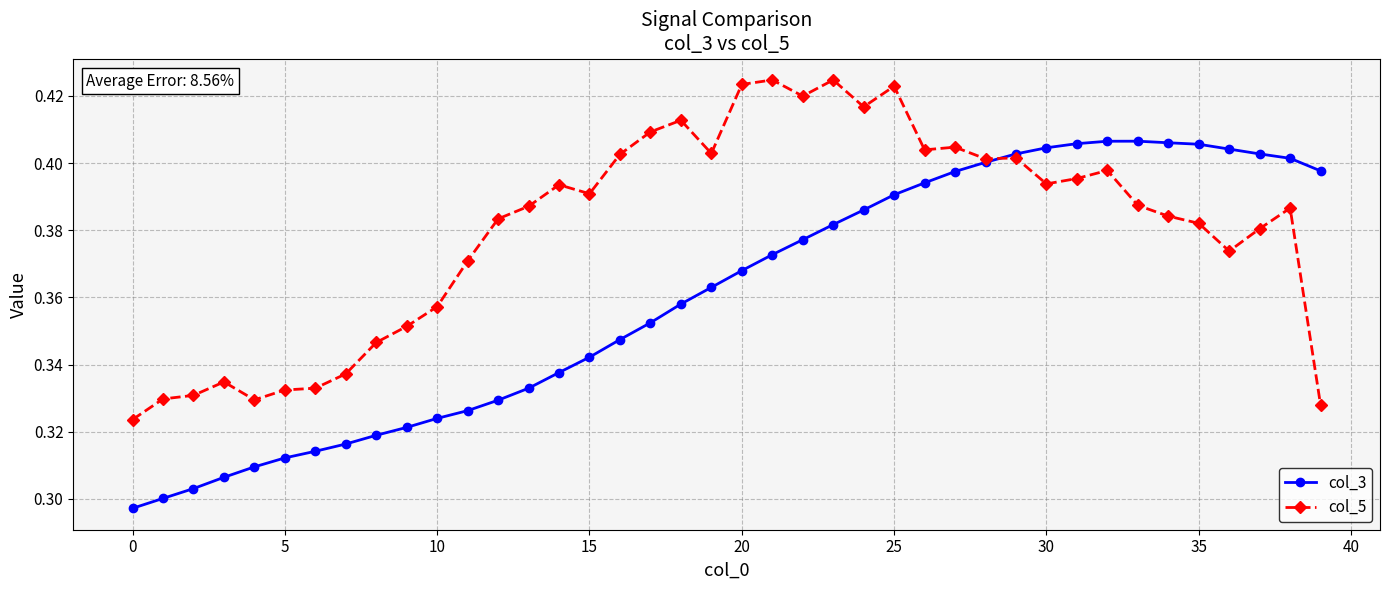

List the series in order of their overall mean, highest first.

col_5, col_3